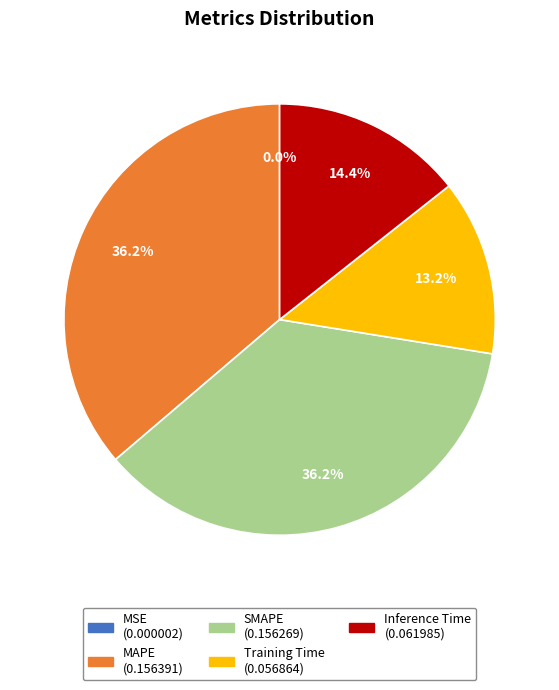

Combined, what portion of the pie is SMAPE and Training Time?

49.4%